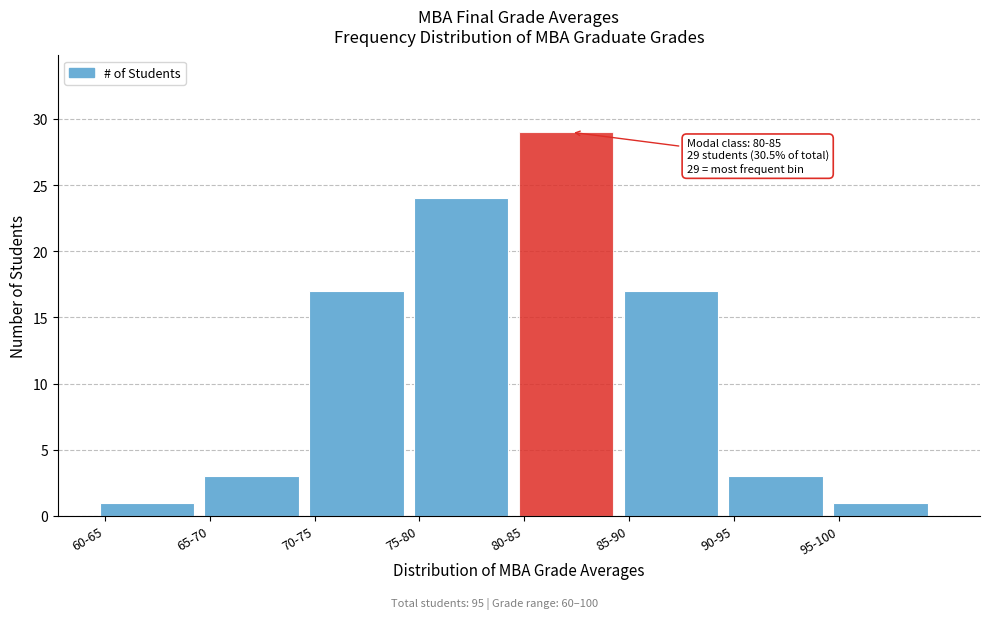

Reading left to right, extract all data points from this chart.

1	3	17	24	29	17	3	1